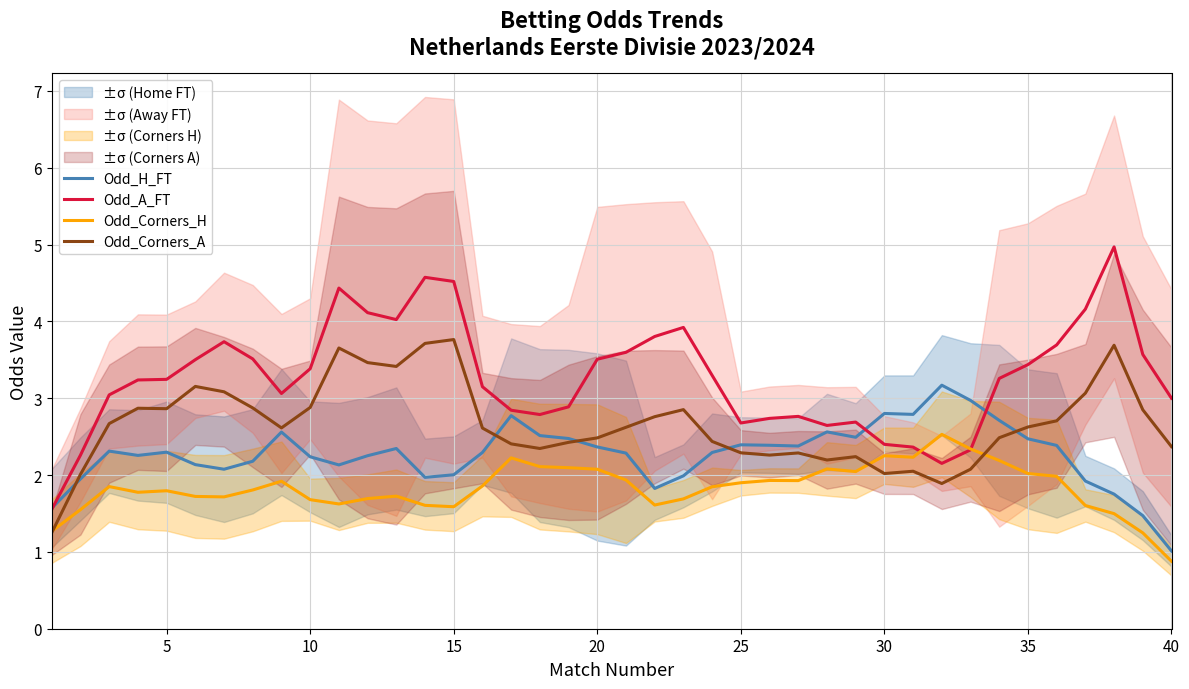

True or false: Odd_Corners_A has a value of 1.0 at 30.

False